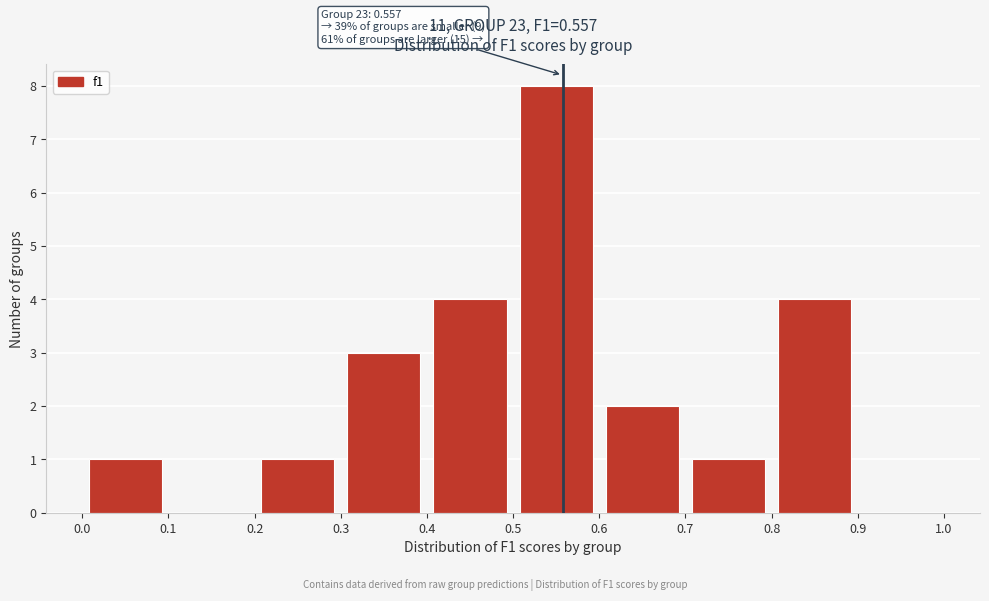

Which range on the x-axis has the tallest bar?

0.5 to 0.6